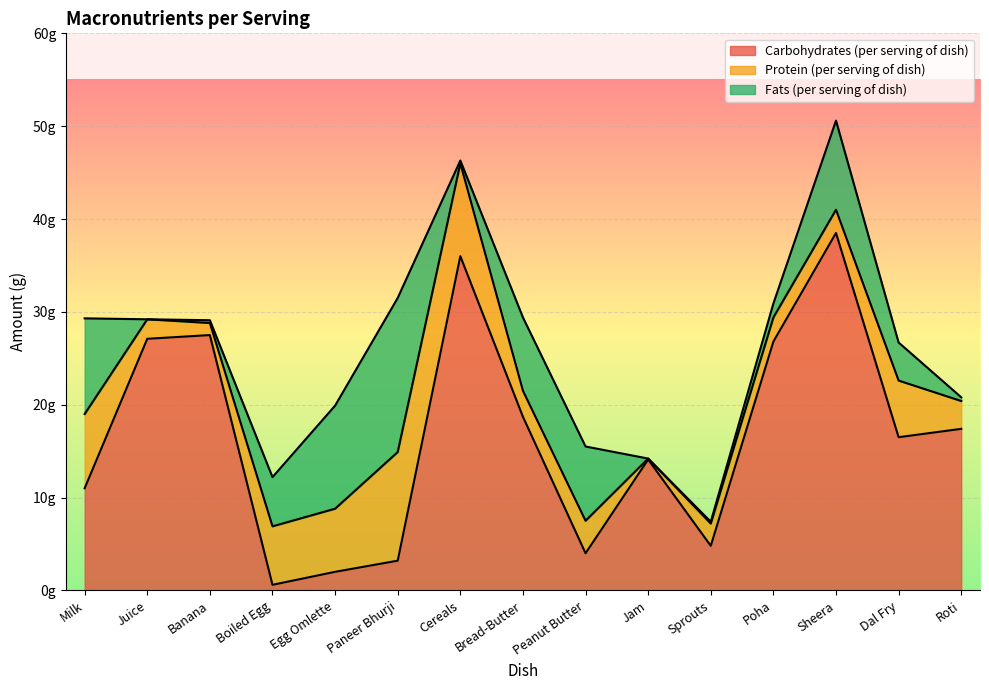

Which series has the largest total across all categories?

Carbohydrates (per serving of dish)